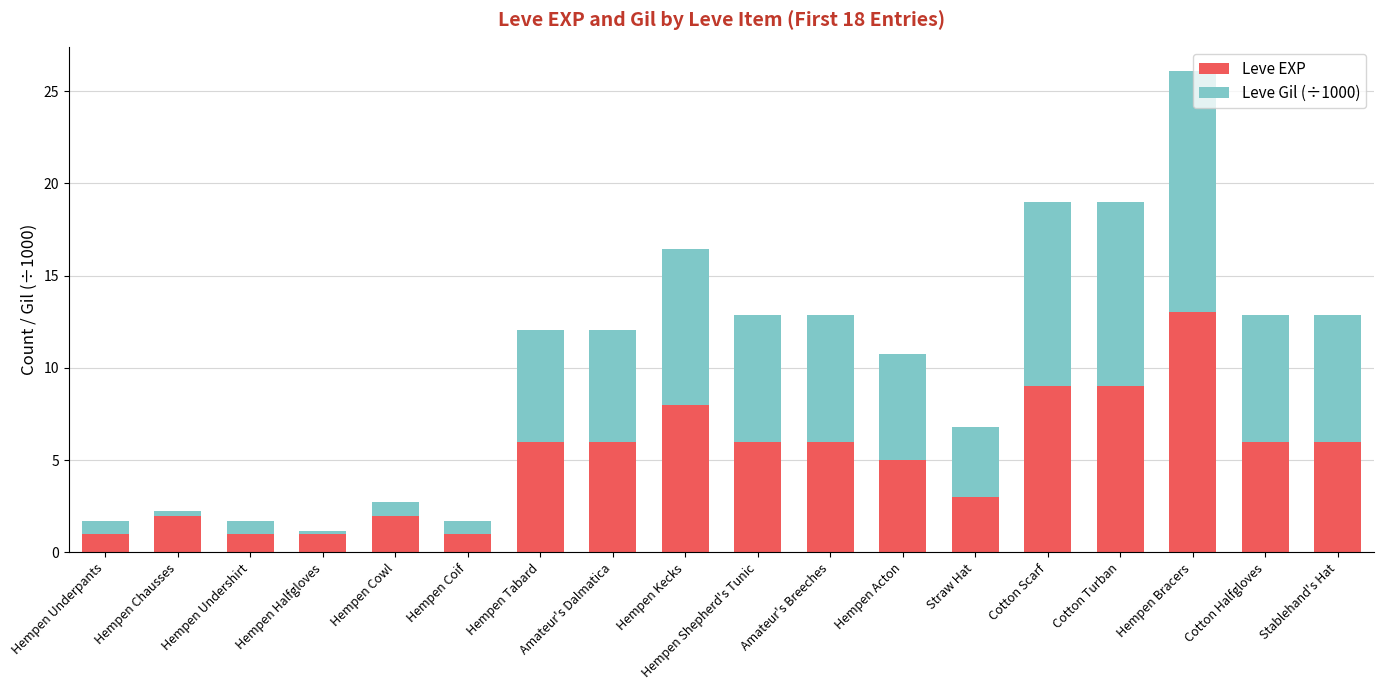

At which category is the sum across all series the highest?

Hempen Bracers